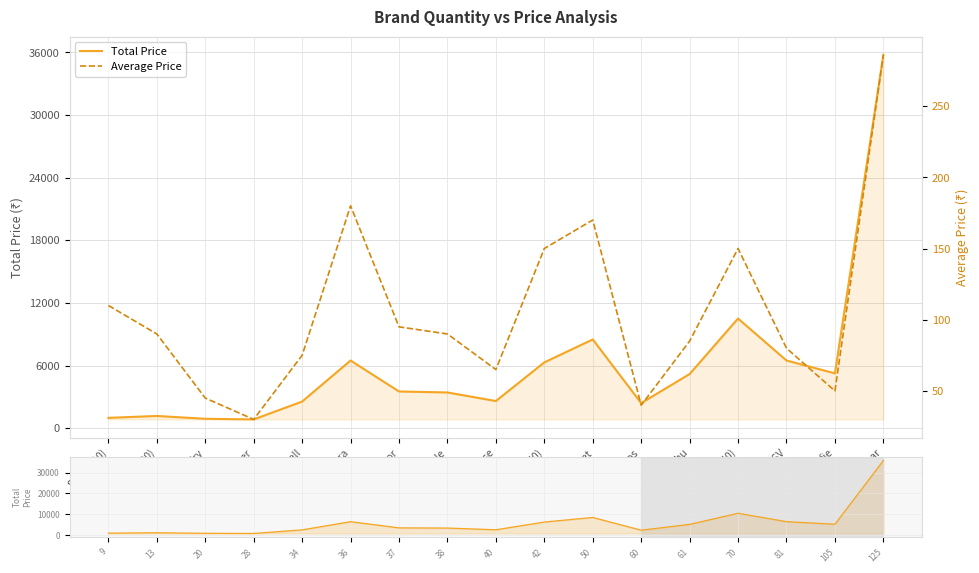

What is the sum of the Average Price values at Sura (90) and LexNFry?

135